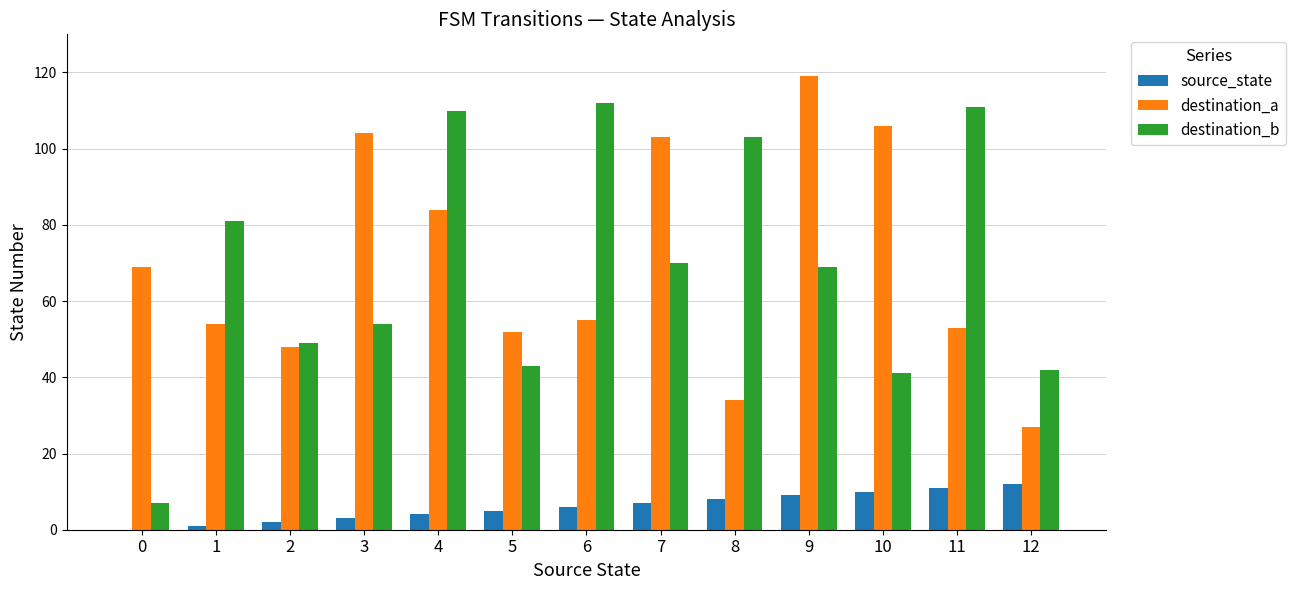

Count the number of data series in this chart.

3